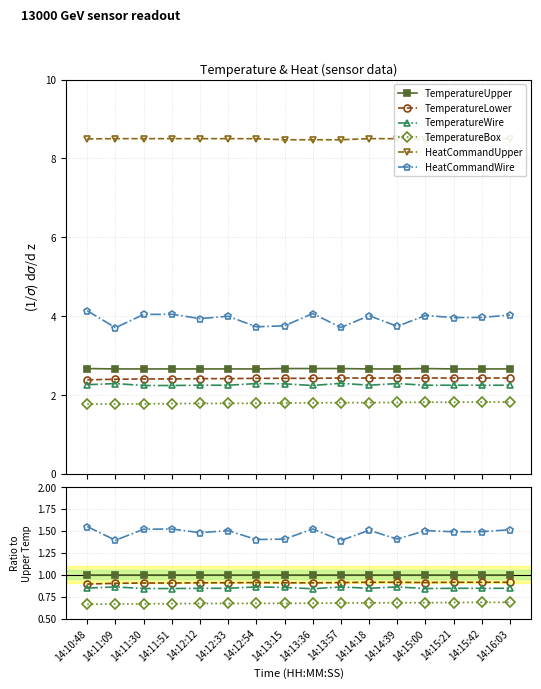

At how many categories does at least one series exceed 2?

16